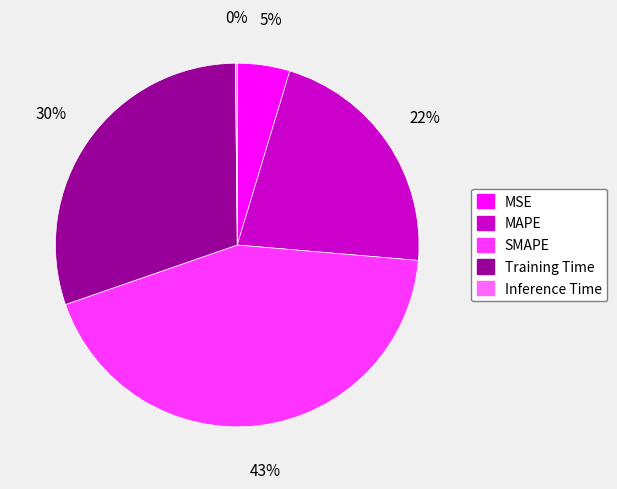

Is it true that SMAPE is 43% of the pie?

True